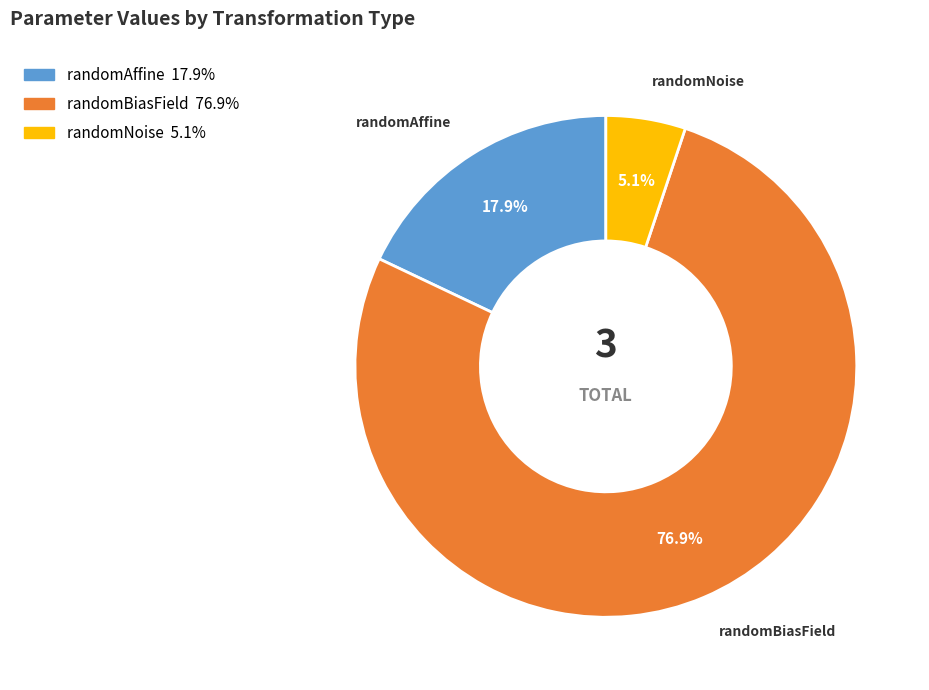

Is there a majority slice in this chart?

Yes